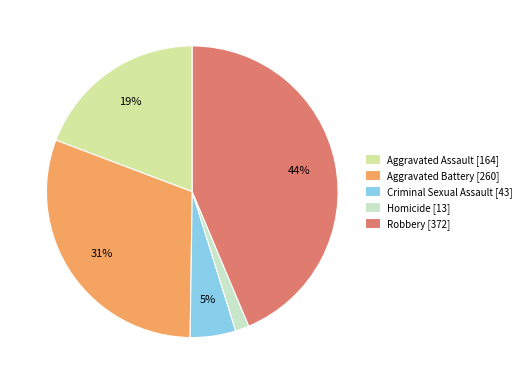

What percentage is the Criminal Sexual Assault slice, to the nearest percent?

5%